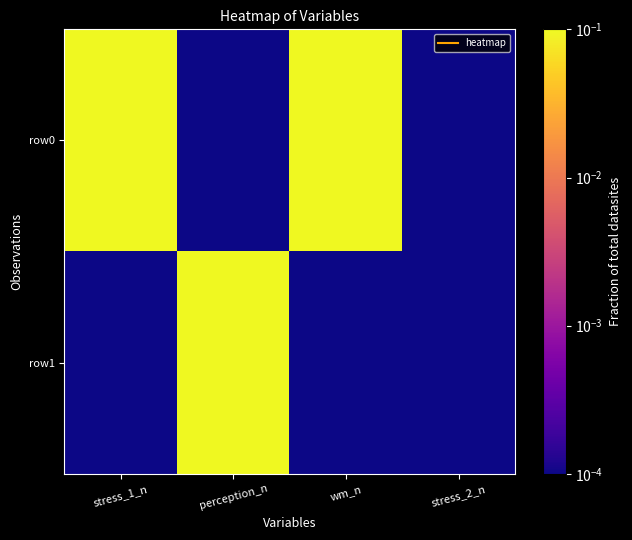

Which category has the lowest value across all series?

perception_n